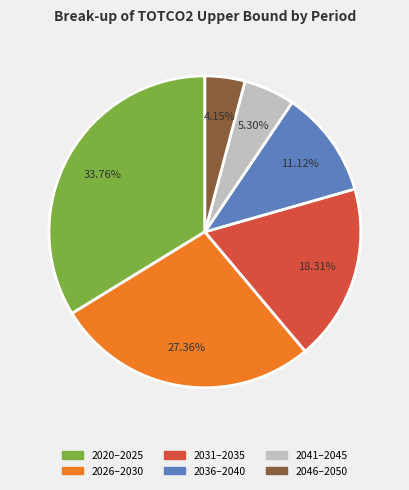

Is there any slice that represents more than half of the pie?

No